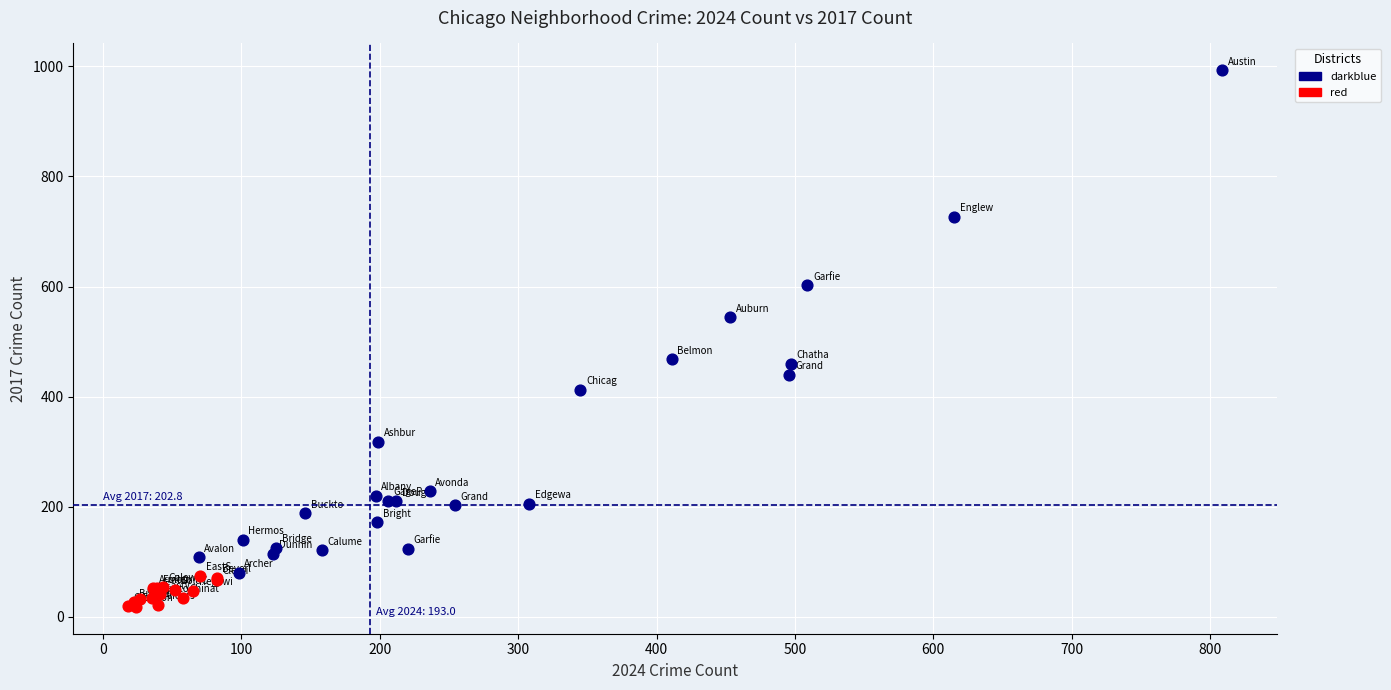

Which series reaches the minimum Y coordinate?

red